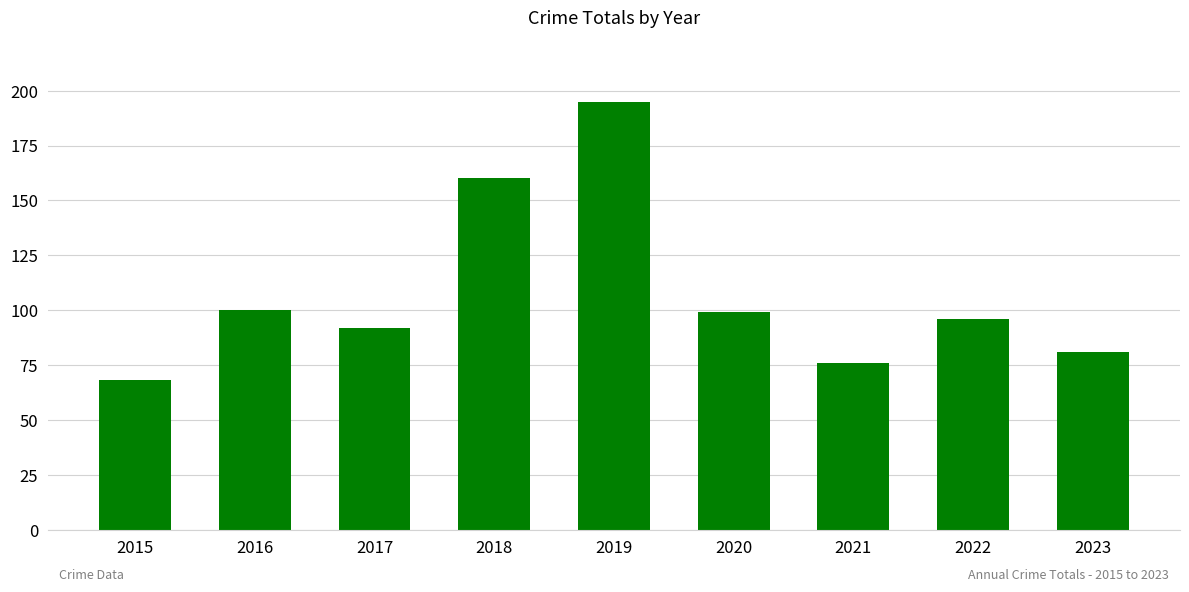

Between 2019 and 2017, which is larger?

2019